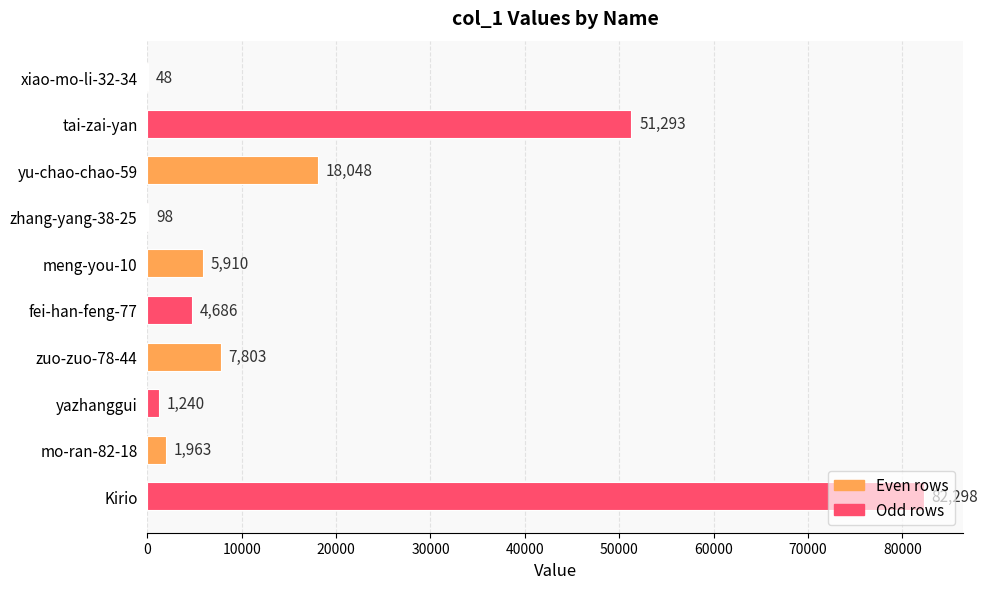

What is the greatest value displayed?

82298